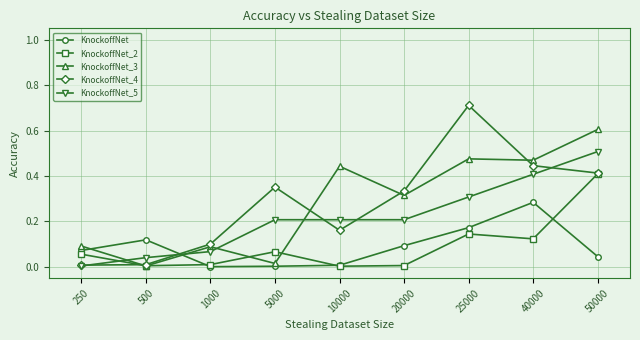

How many data points does each series have?

9